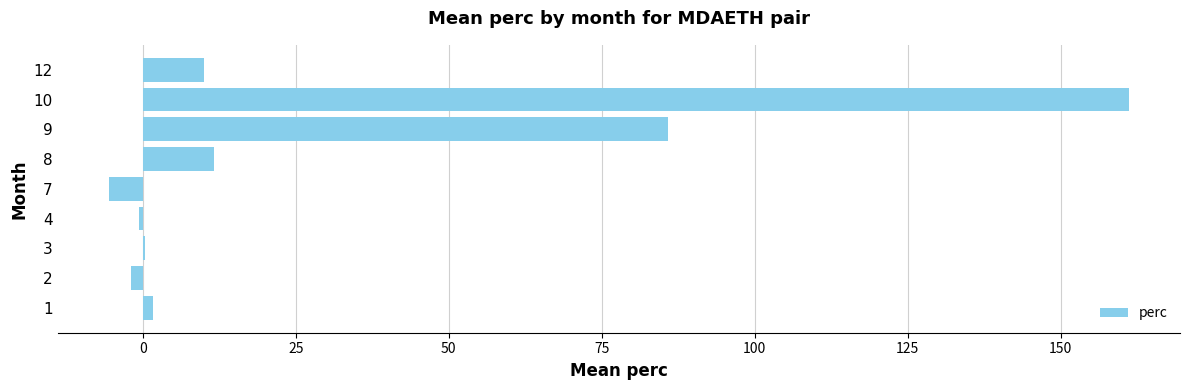

What is the change in value from 7 to 8?

+17.2